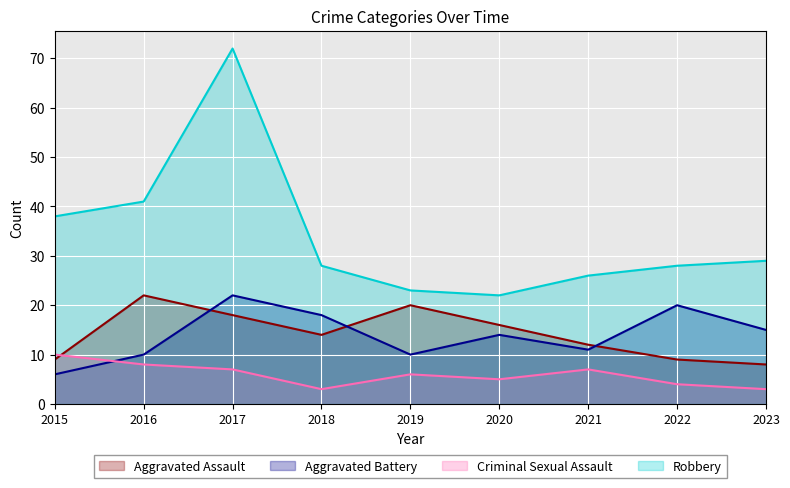

True or false: Criminal Sexual Assault has a value of 11 at 2021.

False